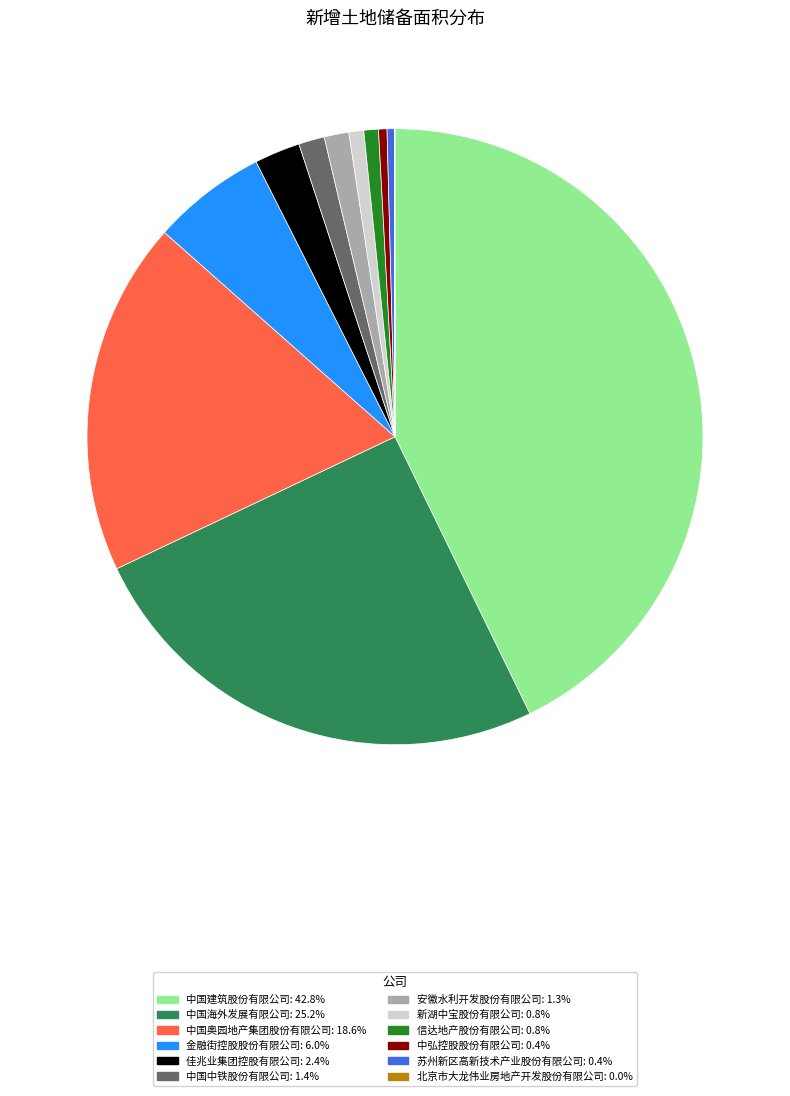

Is it true that 安徽水利开发股份有限公司 is 11% of the pie?

False